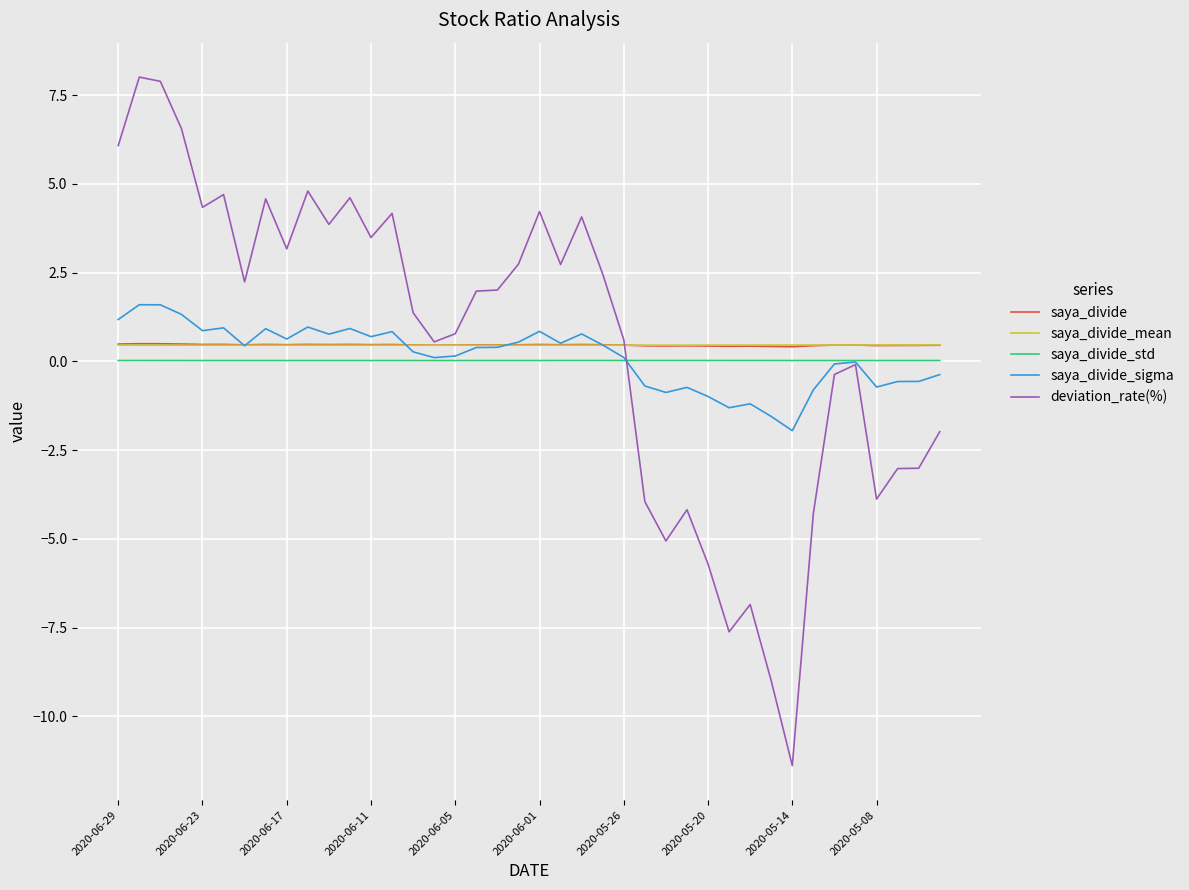

What is the smallest value displayed?

-11.4